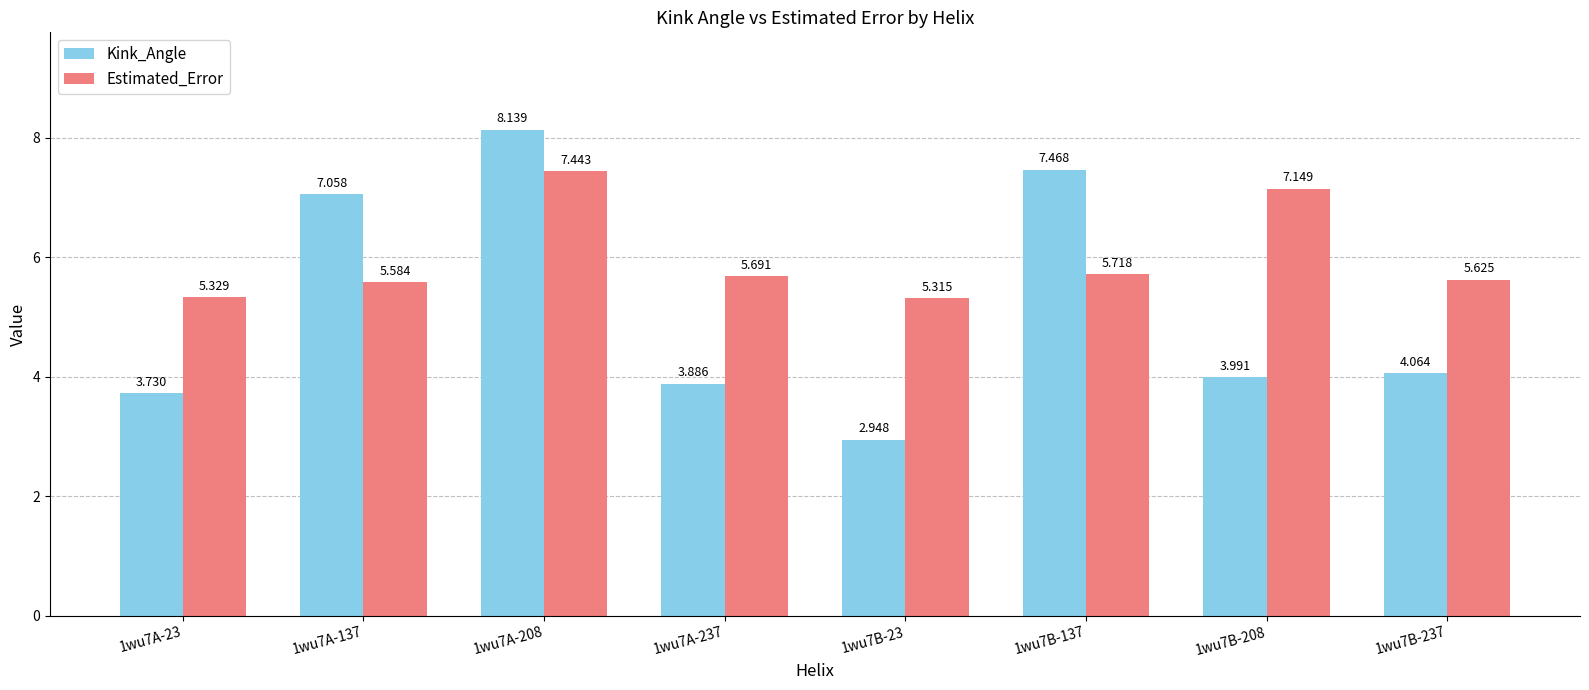

What is the label of the 8th bar from the left?

1wu7B-237